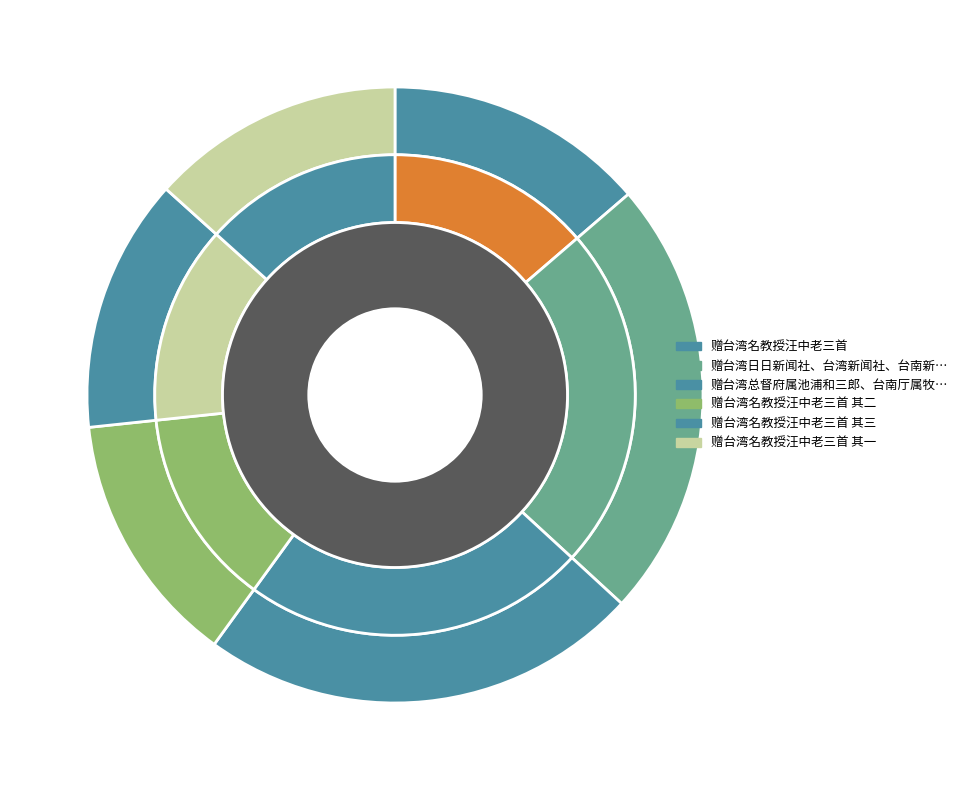

What percentage is the 赠台湾名教授汪中老三首 其一 slice, to the nearest percent?

13%